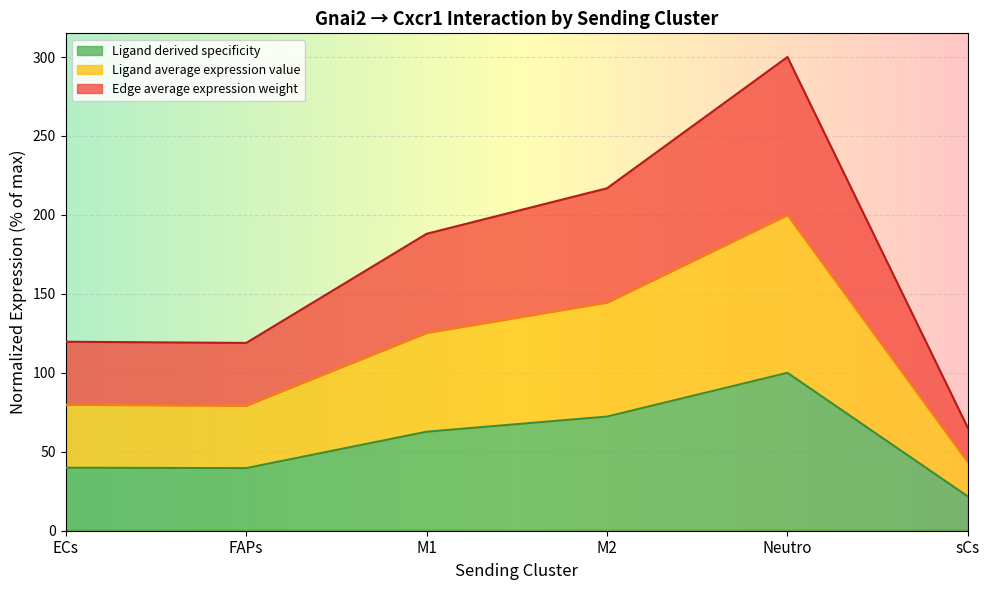

How many lines are shown in the chart?

3